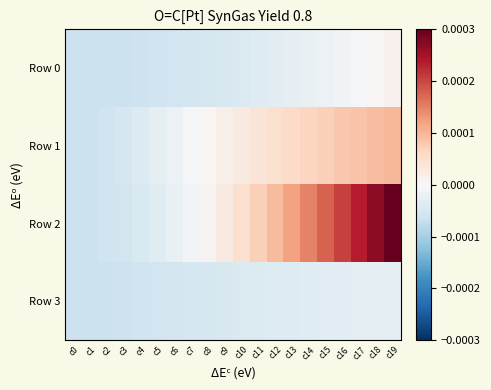

Which has a higher value, c19 or c2?

c19